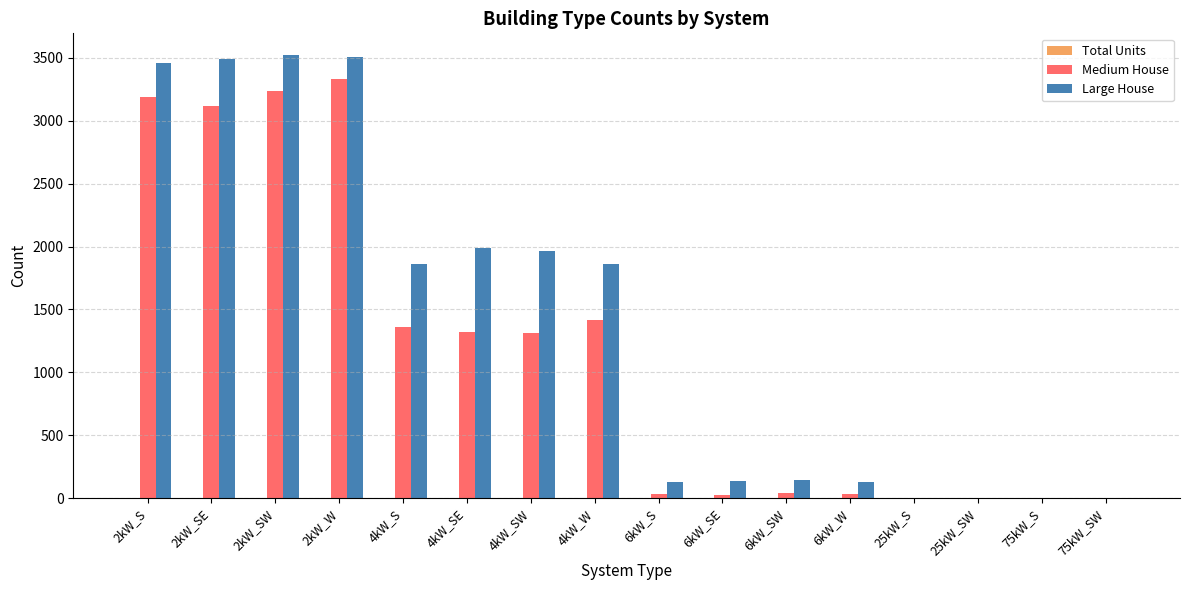

Which series changed the most between 2kW_S and 4kW_SW?

Medium House